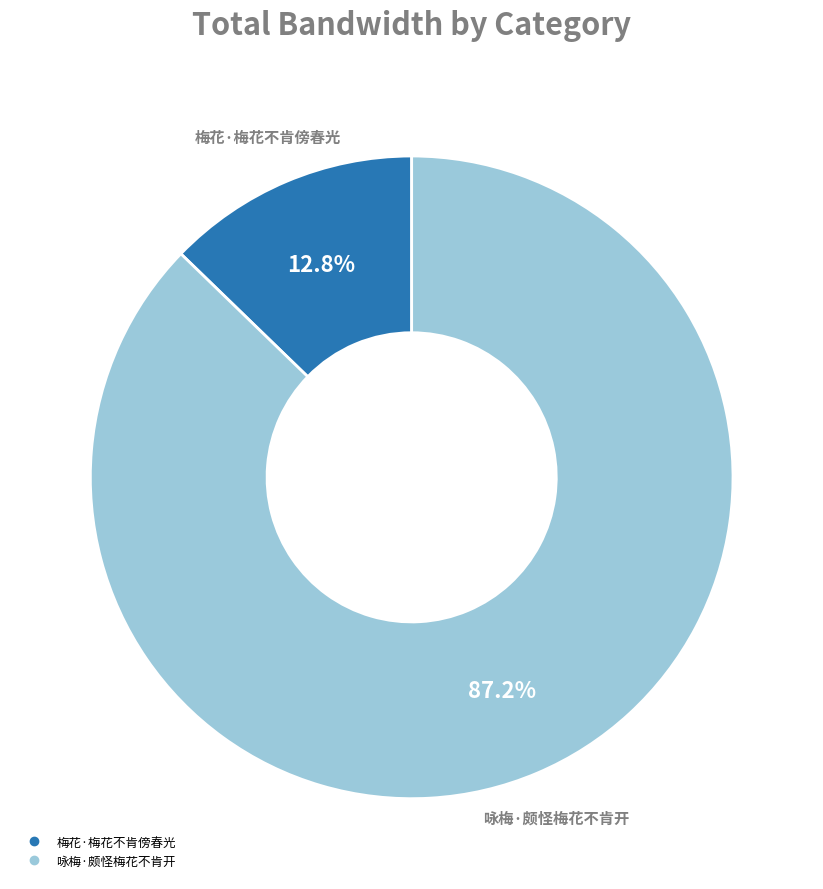

What portion of the pie excludes 咏梅·颇怪梅花不肯开?

12.8%